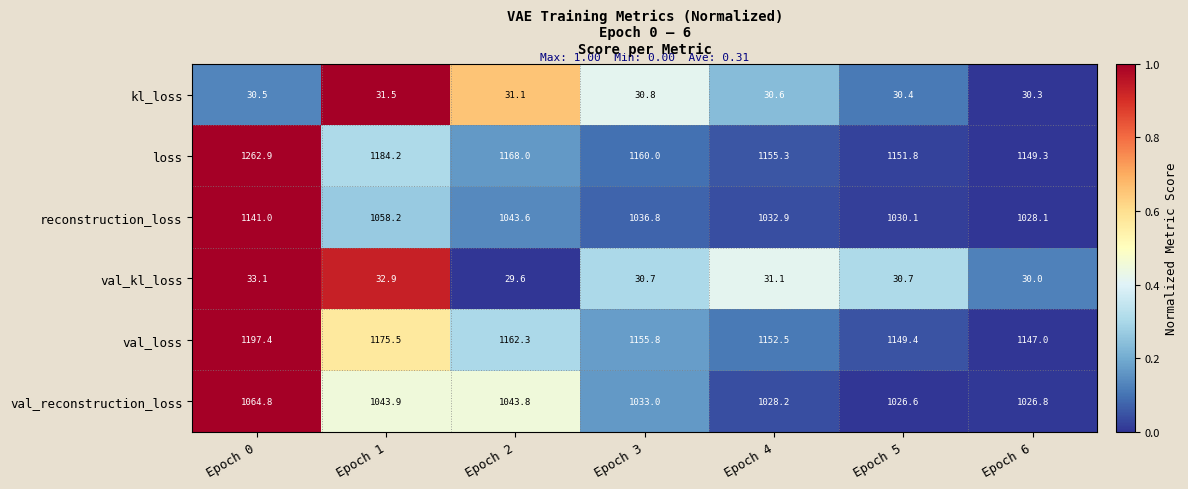

Rank the categories by reconstruction_loss value from lowest to highest.

Epoch 6, Epoch 5, Epoch 4, Epoch 3, Epoch 2, Epoch 1, Epoch 0